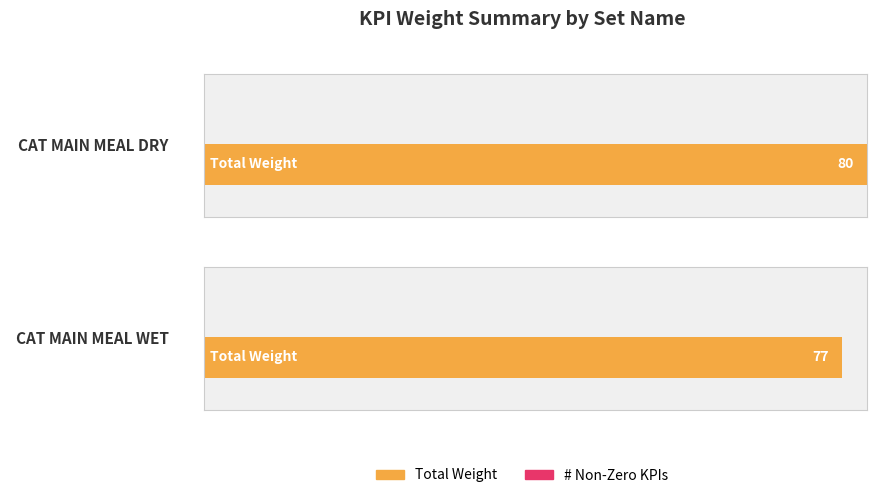

Is it true that the value at CAT MAIN MEAL WET is 36?

False